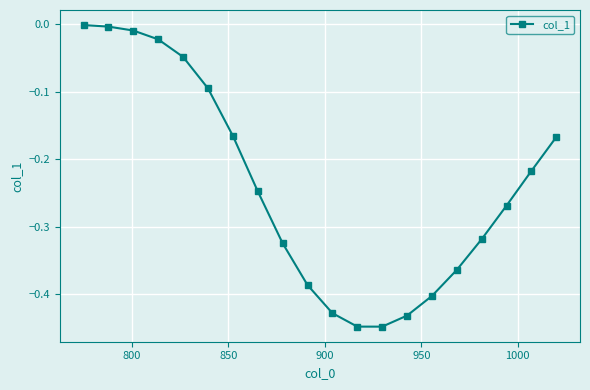

What is the sum of all values?

-4.8